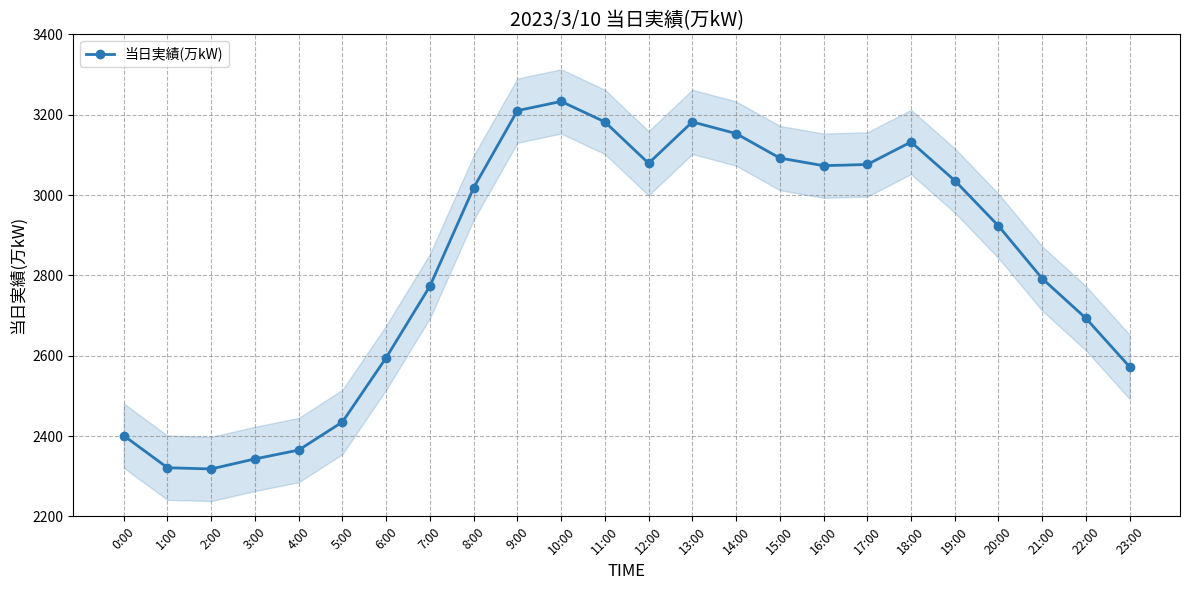

Which has a higher value, 14:00 or 6:00?

14:00